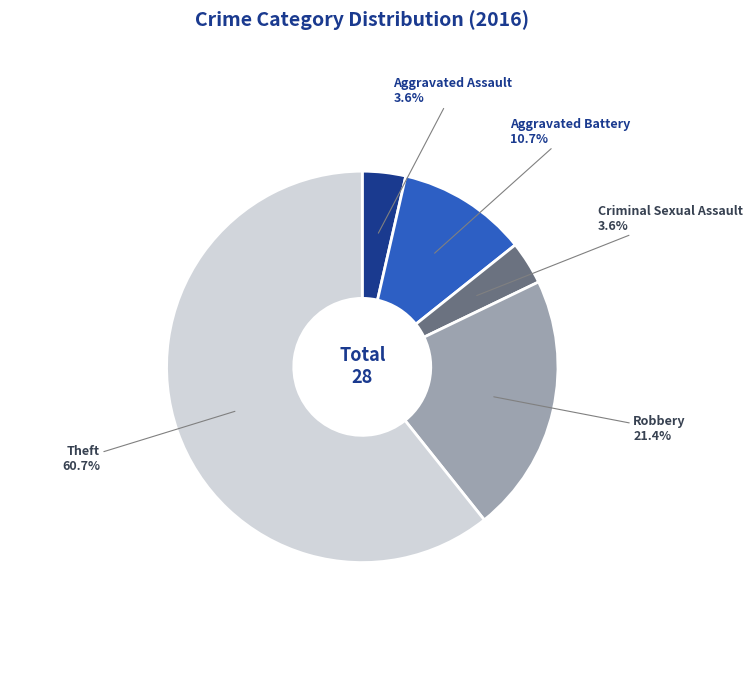

How many slices are in this pie chart?

5